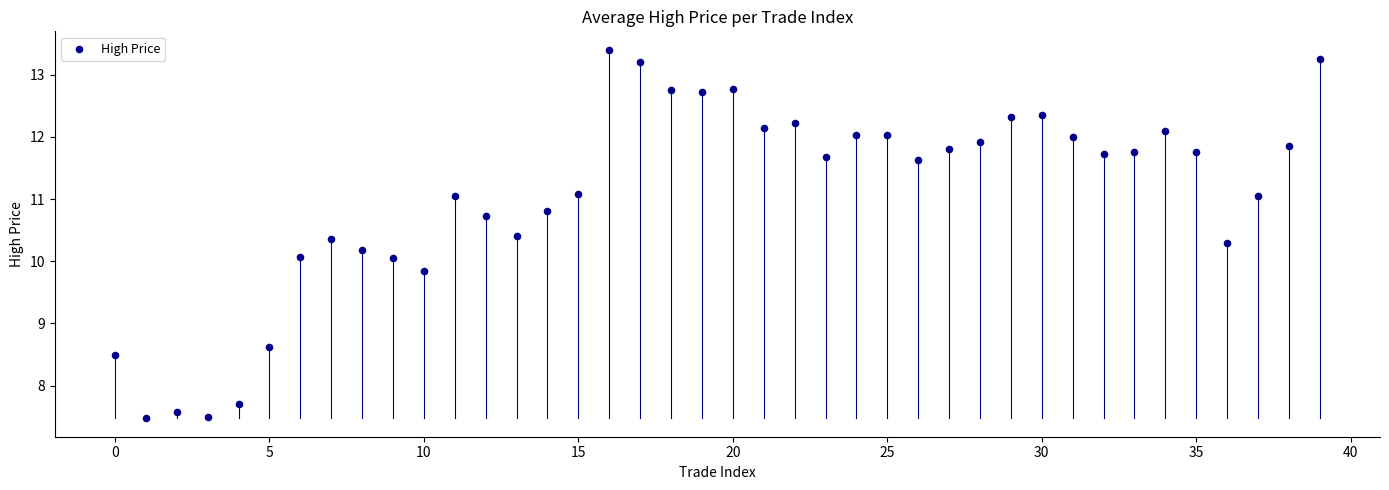

What is the range of Y values (max minus min)?

5.9